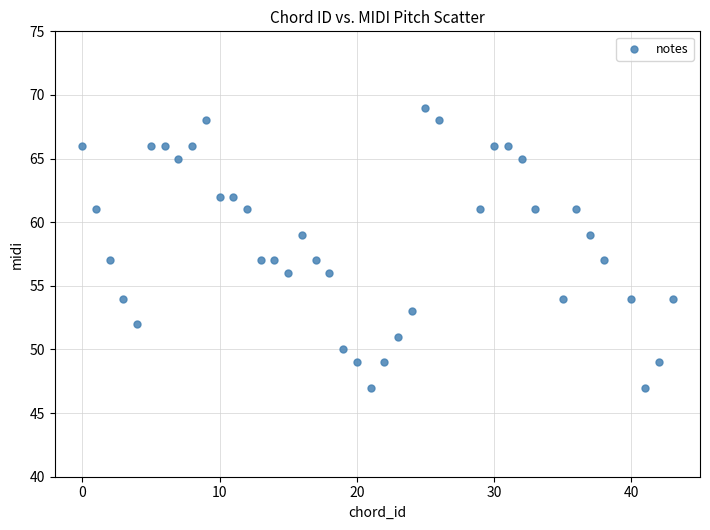

What is the range of Y values (max minus min)?

22